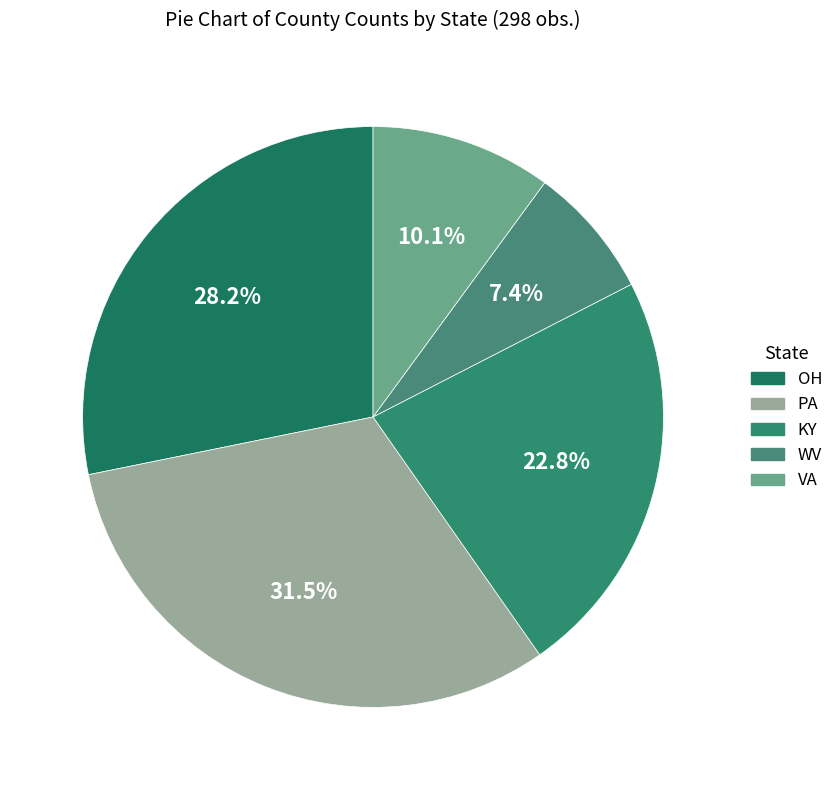

What portion of the pie excludes KY?

77.2%